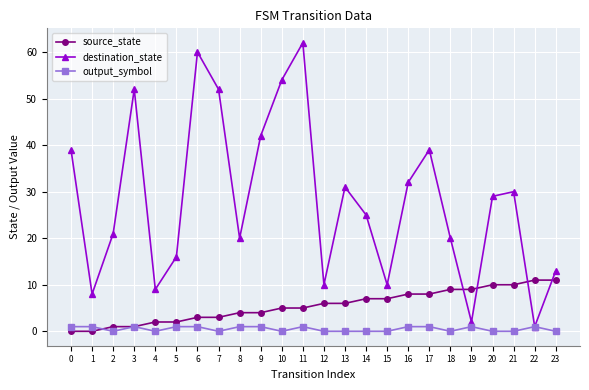

At which label is destination_state closest to 31?

13